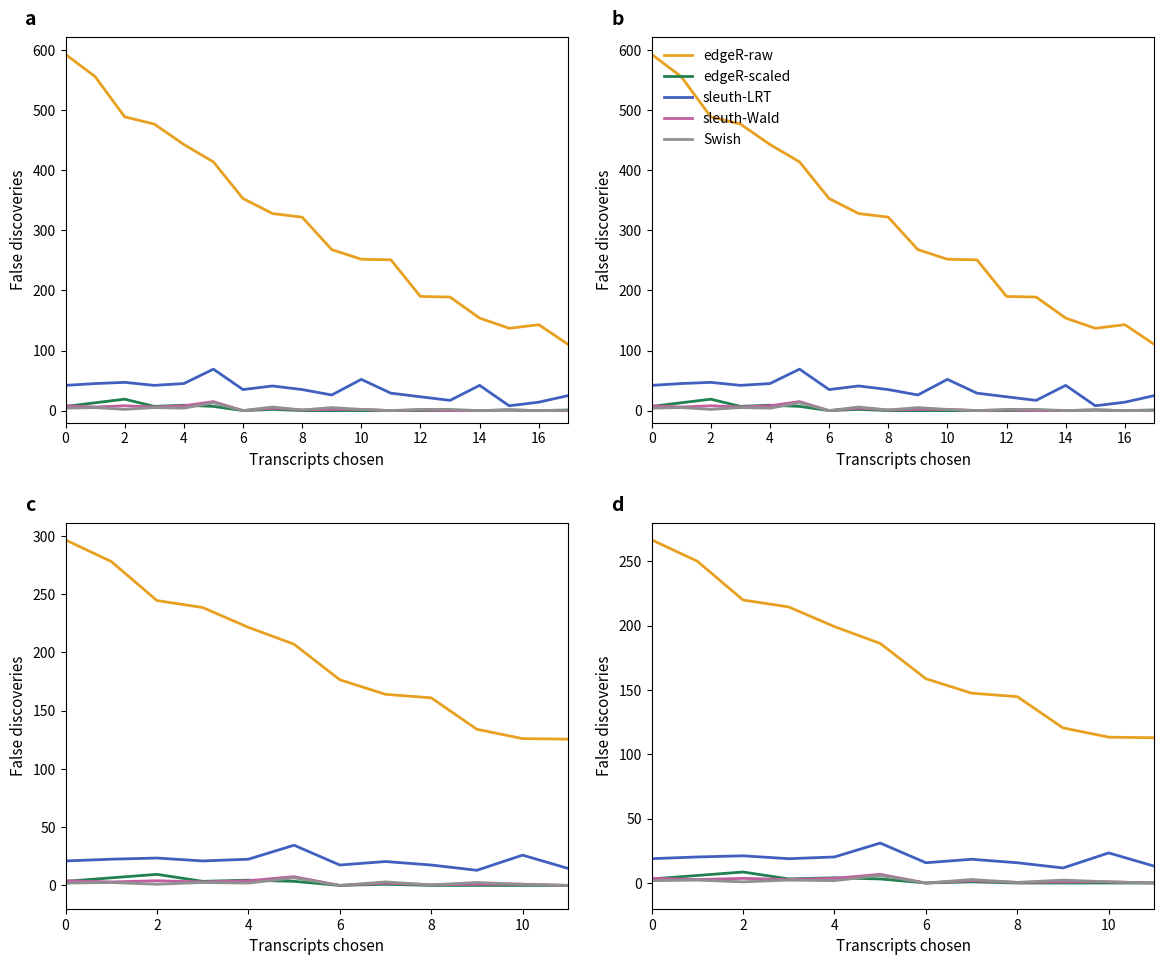

At how many categories does at least one series exceed 120?

10